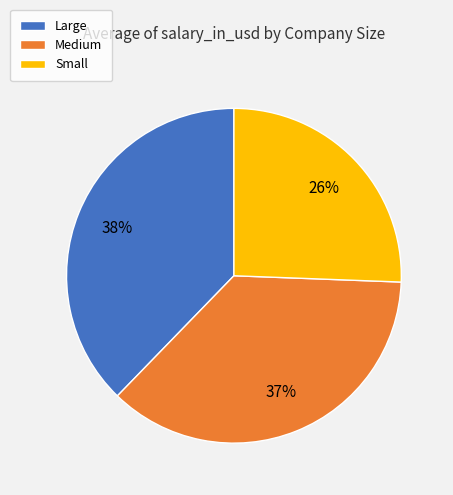

Combined, do Small and Large account for over 50%?

Yes